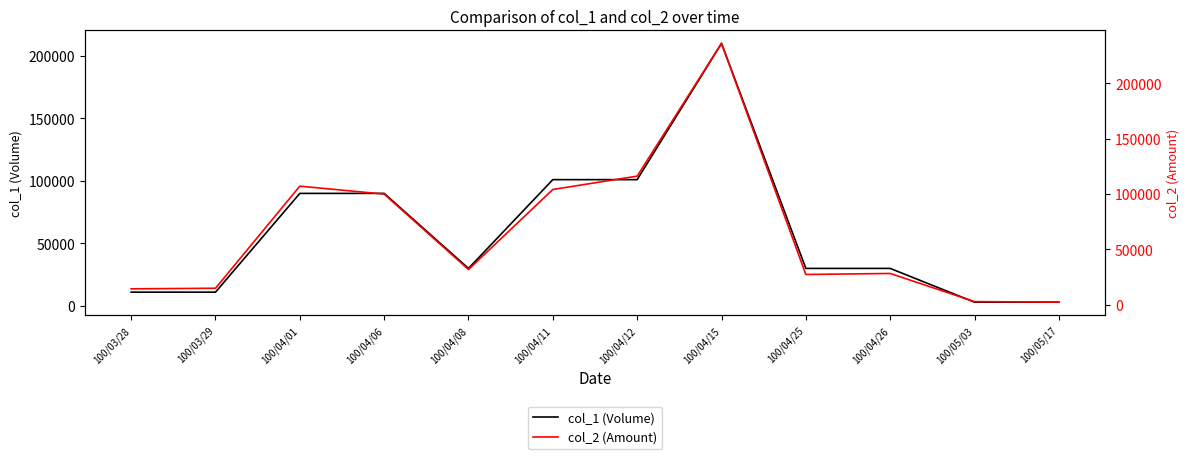

Which series has the largest range (max minus min)?

col_2 (Amount)